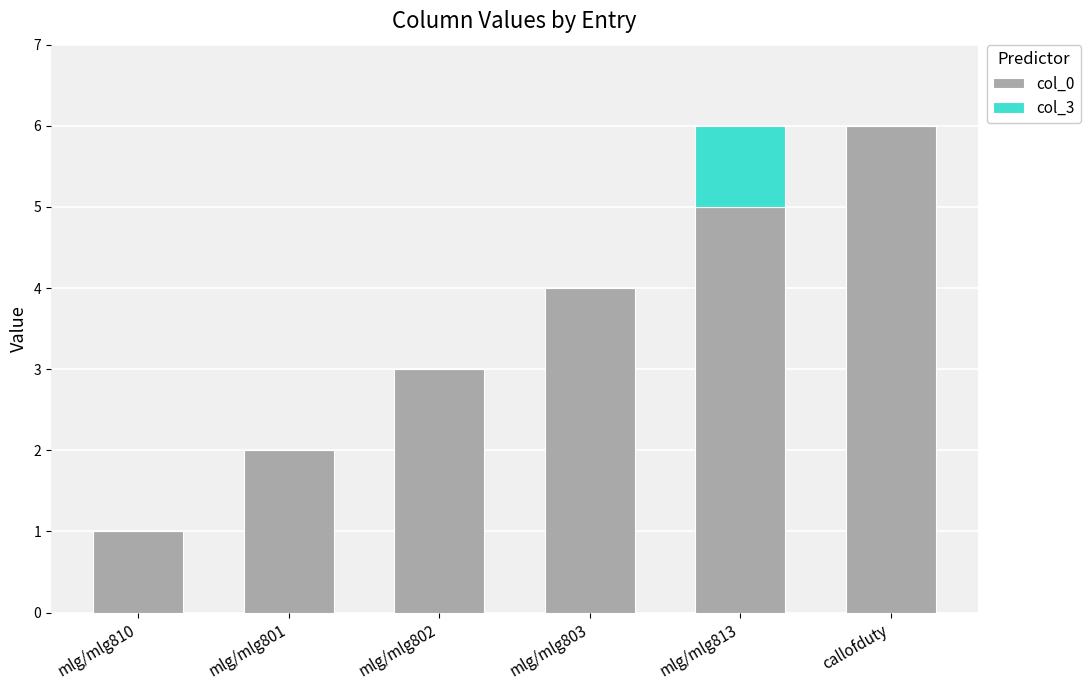

What is the total value across all series at mlg/mlg801?

2